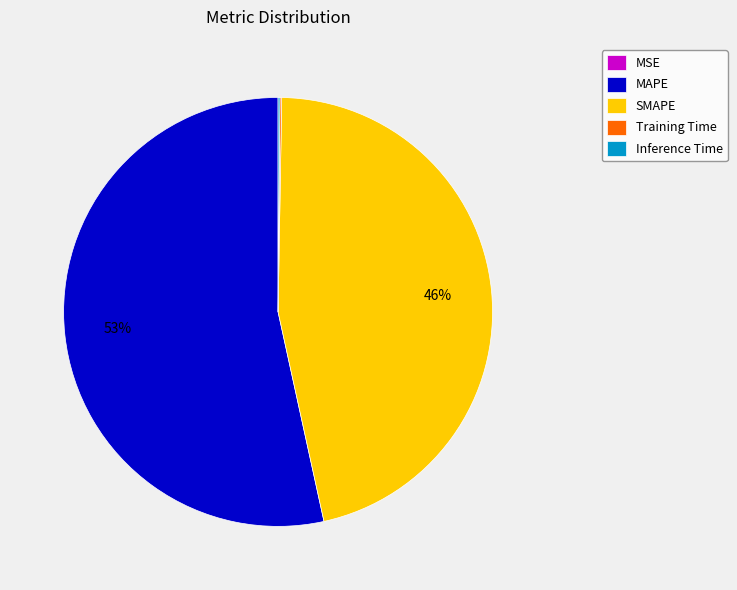

Which has a higher value, MAPE or SMAPE?

MAPE